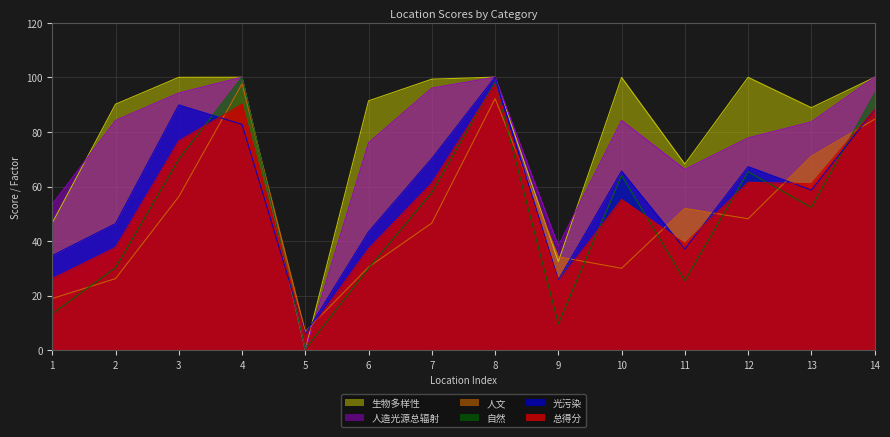

How many lines are shown in the chart?

6